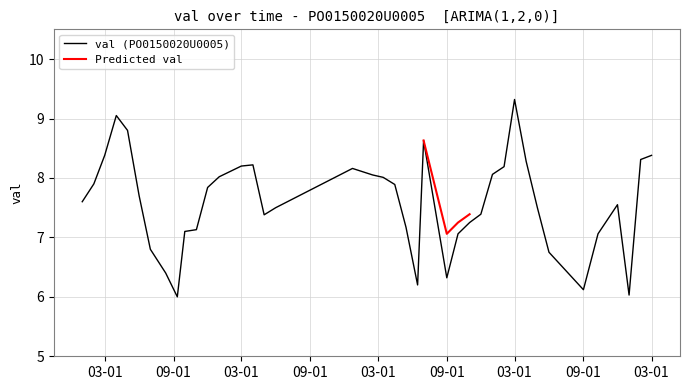

Reading right to left, list all the values displayed in this chart.

8.4	8.3	6.0	7.5	7.1	6.1	6.8	7.5	8.3	9.3	8.2	8.1	7.4	7.2	7.1	6.3	8.6	6.2	7.2	7.9	8.0	8.1	8.2	7.5	7.4	8.2	8.2	8.0	7.8	7.1	7.1	6.0	6.4	6.8	7.7	8.8	9.1	8.4	7.9	7.6